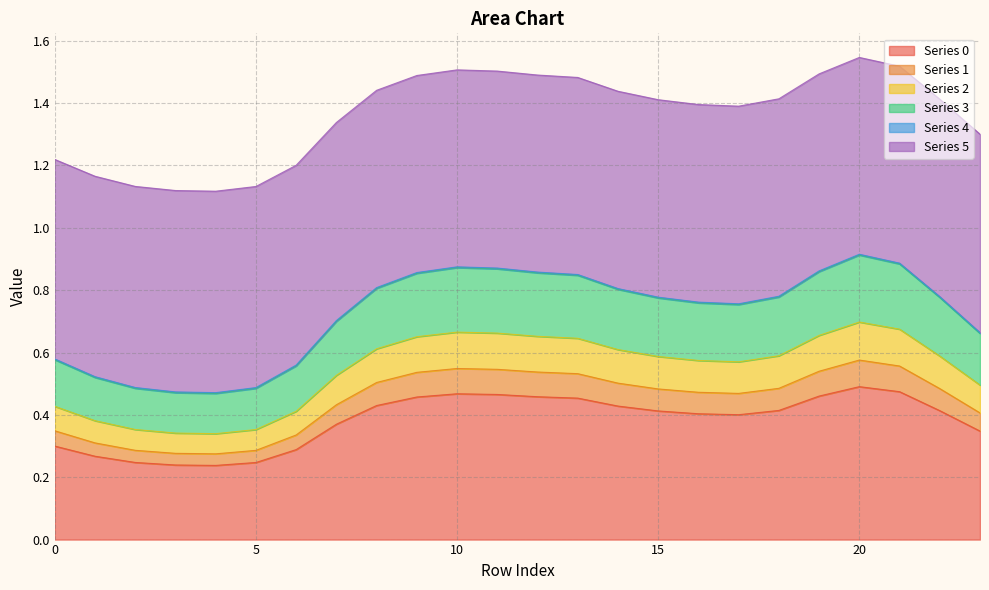

True or false: 2 and 1 intersect in this chart.

False